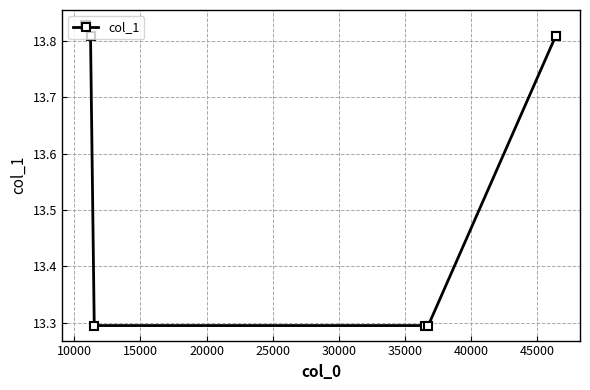

What is the smallest value displayed?

13.3